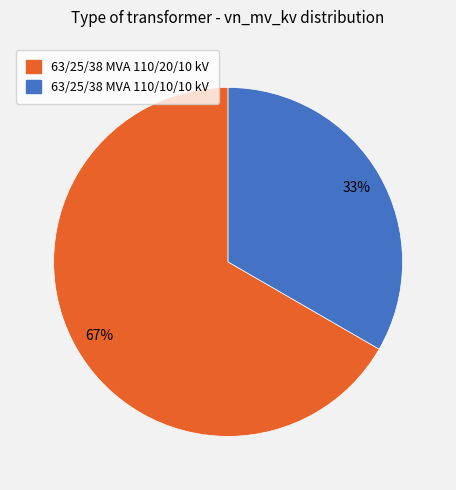

Which slice is the largest?

63/25/38 MVA 110/20/10 kV